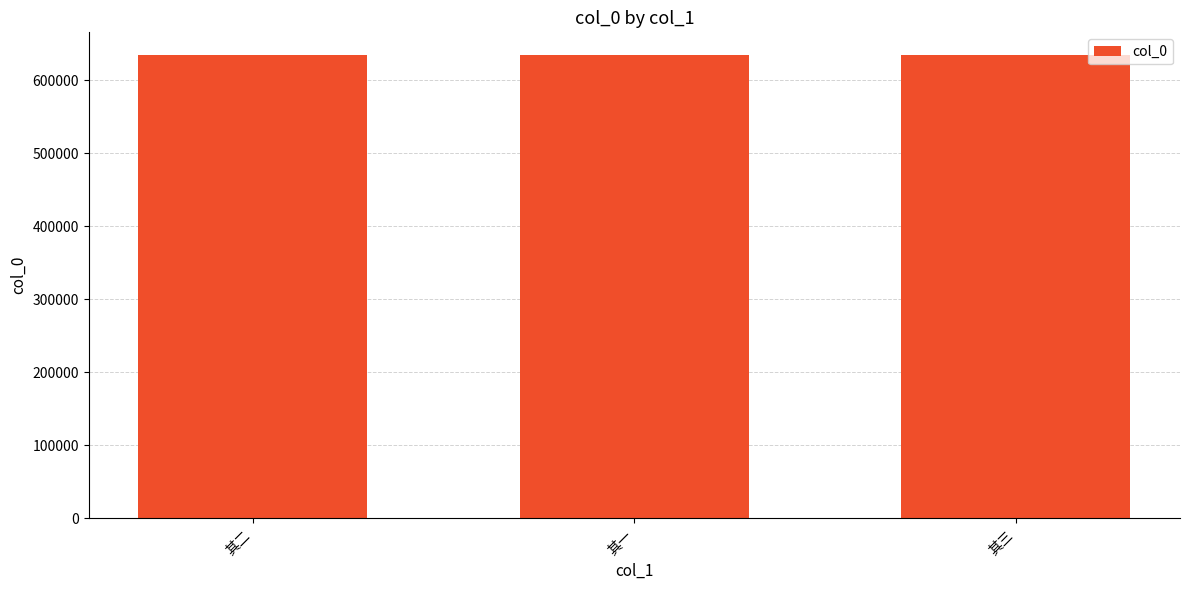

What is the difference between the maximum and minimum values?

2